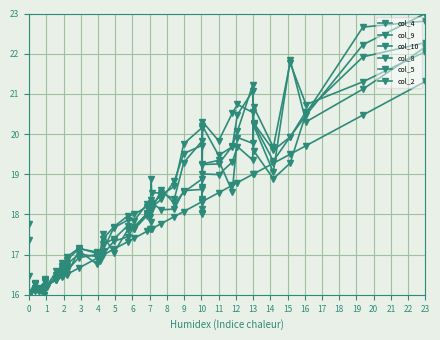

Reading right to left, extract all data points from this chart.

col_4: 21.3	20.5	19.7	19.5	19.3	19.0	19.0	18.8	18.7	18.5	18.3	18.3	18.3	18.1	17.9	17.8	17.6	17.6	17.6	17.6	17.4	17.3	17.1	17.0	17.0	16.9	16.7	16.5	16.5	16.5	16.4	16.4	16.2	16.2	16.2	16.1	16.1	16.1	16.0	16.0
col_9: 23.0	22.2	20.5	19.9	19.3	20.3	21.2	20.1	19.7	19.3	19.2	18.0	19.7	19.5	18.8	18.4	18.2	18.2	18.0	18.3	17.8	17.9	17.7	17.1	16.9	17.0	17.2	16.9	16.8	16.7	16.8	16.5	16.2	16.3	16.0	16.1	16.1	16.3	16.0	17.4
col_10: 22.8	22.7	20.5	19.3	18.9	19.6	20.5	20.7	20.5	19.8	20.3	18.0	20.2	19.8	18.7	18.5	18.2	18.4	18.1	18.2	18.0	18.0	17.7	17.4	16.8	17.0	17.0	16.8	16.7	16.7	16.7	16.6	16.2	16.3	16.0	16.2	16.2	16.3	16.0	17.8
col_8: 22.3	21.9	20.6	19.9	19.6	20.3	21.1	20.5	19.7	19.5	20.2	18.1	19.8	19.3	18.4	18.5	18.5	18.9	17.9	18.0	17.6	17.7	17.4	17.3	16.9	17.1	17.1	16.9	16.7	16.5	16.7	16.4	16.2	16.4	16.1	16.1	16.2	16.3	16.0	16.5
col_5: 22.1	21.3	20.7	21.8	19.7	20.7	19.8	19.9	18.6	19.3	19.3	18.4	18.9	18.6	18.3	18.6	18.1	18.3	18.1	18.0	17.7	17.4	17.3	17.0	17.0	17.0	16.9	16.6	16.7	16.7	16.6	16.4	16.3	16.4	16.2	16.2	16.1	16.2	16.0	16.0
col_2: 22.2	21.1	20.3	21.8	19.1	20.2	19.4	19.7	19.3	19.0	19.0	18.7	18.6	18.6	18.1	18.1	18.3	17.8	18.1	18.0	17.6	17.6	17.0	17.5	17.0	16.8	17.1	16.5	16.6	16.6	16.6	16.4	16.2	16.3	16.1	16.1	16.1	16.1	16.0	16.0